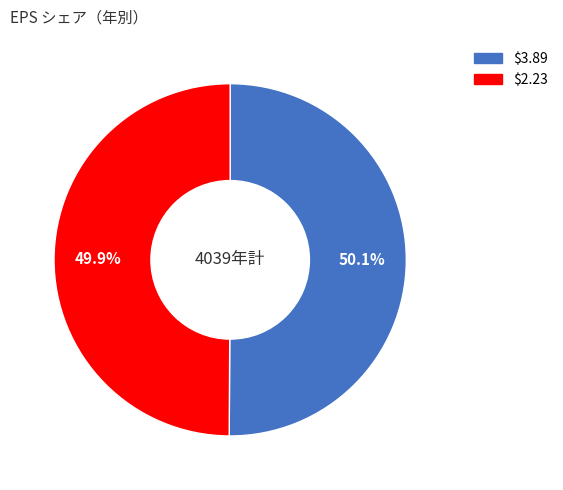

Does any single category account for the majority?

Yes